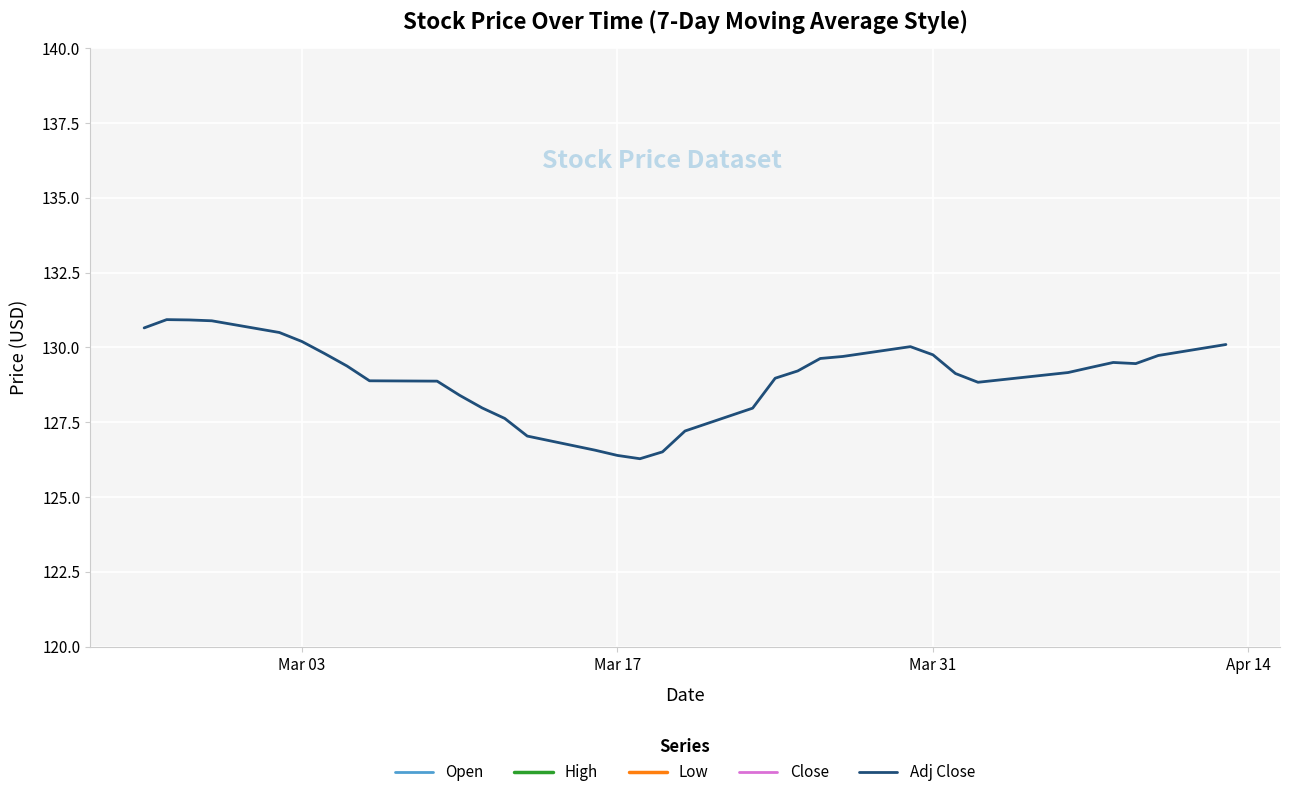

What is the value of the High point at the 17th from the left?

158.7